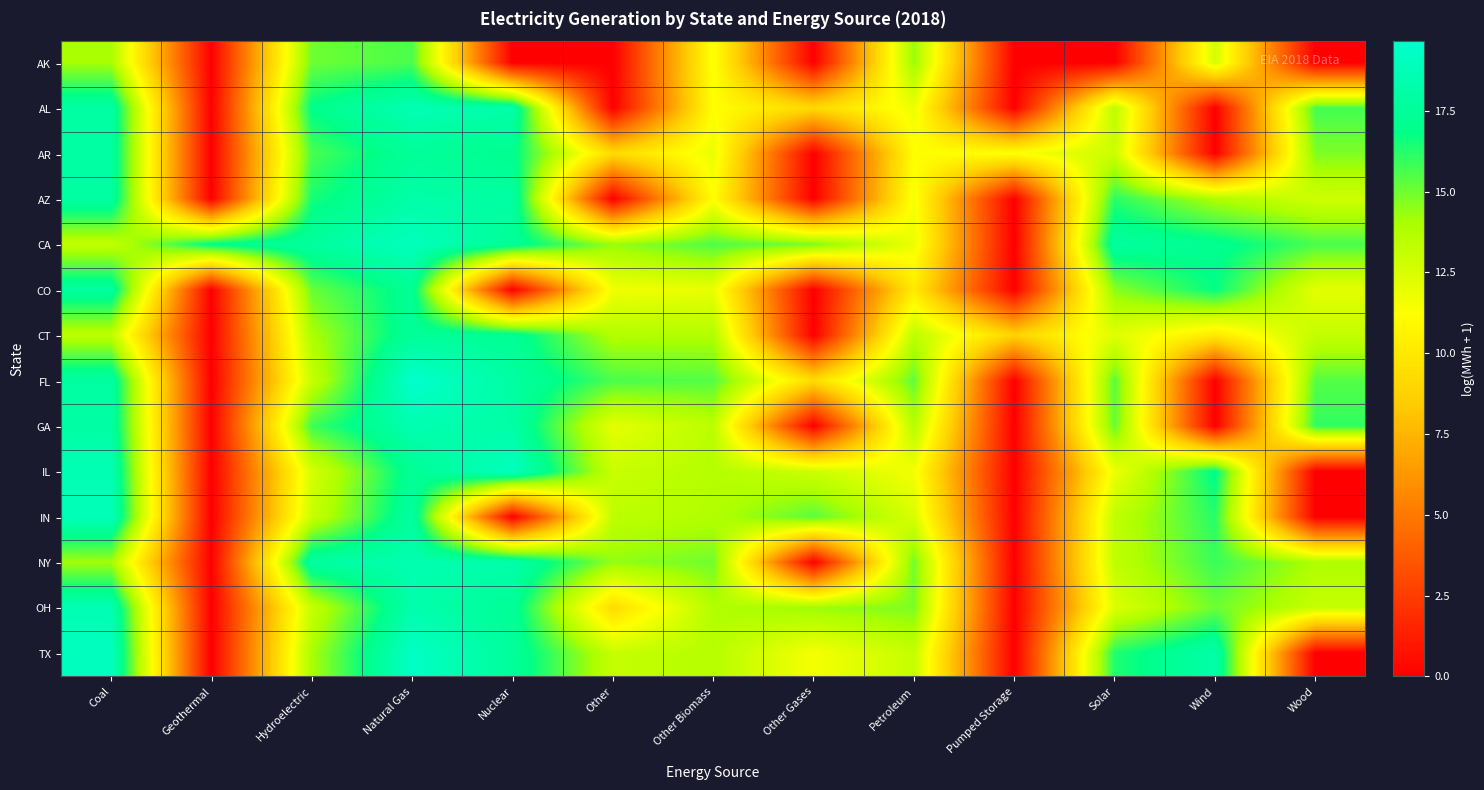

At which category is the sum across all series the highest?

Natural Gas